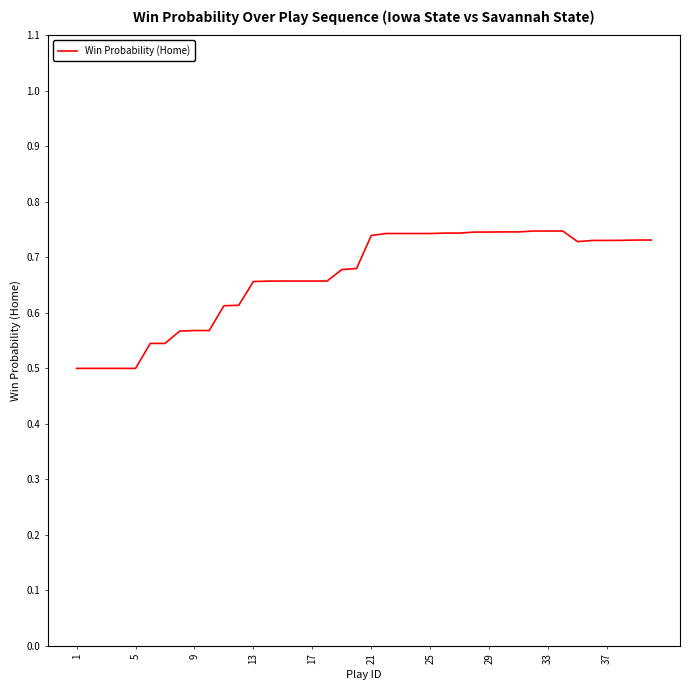

Reading left to right, transcribe all the data shown in this chart.

0.5	0.5	0.5	0.5	0.5	0.5	0.5	0.6	0.6	0.6	0.6	0.6	0.7	0.7	0.7	0.7	0.7	0.7	0.7	0.7	0.7	0.7	0.7	0.7	0.7	0.7	0.7	0.7	0.7	0.7	0.7	0.7	0.7	0.7	0.7	0.7	0.7	0.7	0.7	0.7